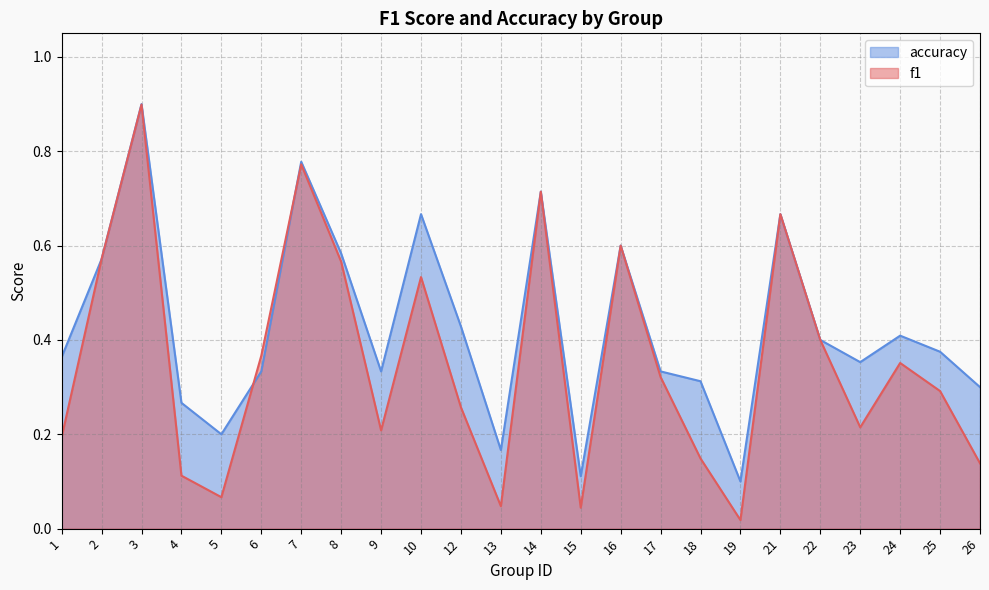

Which series has the widest spread of values?

f1